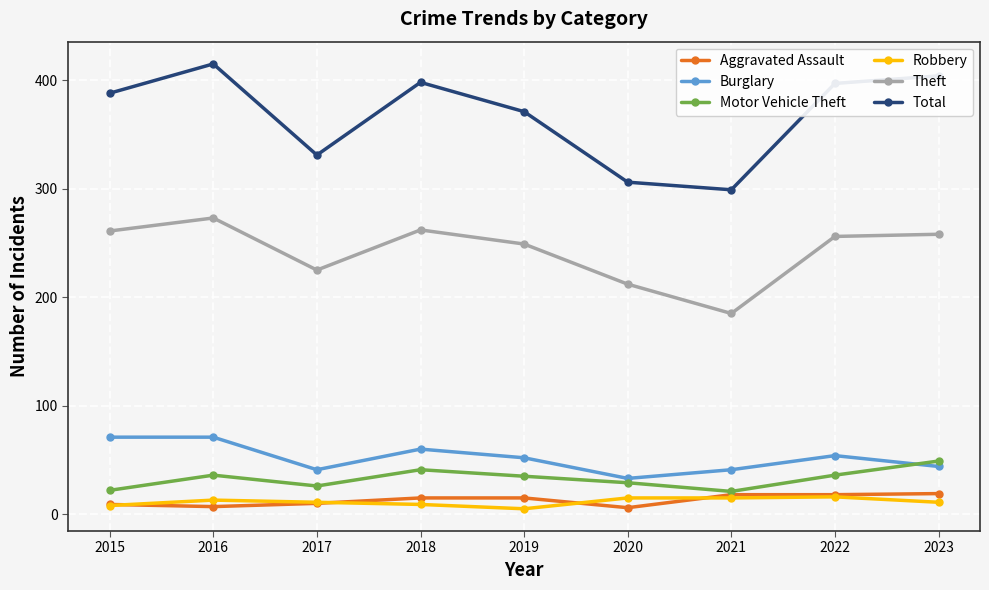

At how many categories does at least one series exceed 231?

9